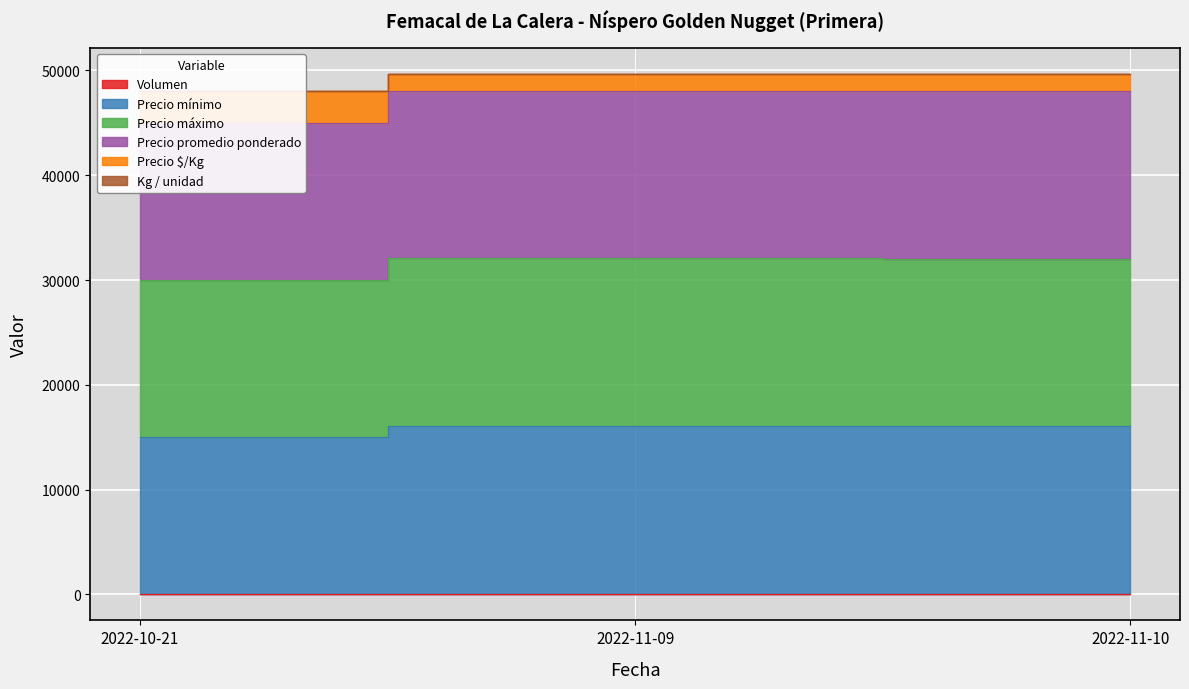

What is the value of the Volumen point at the 2nd from the left?

67